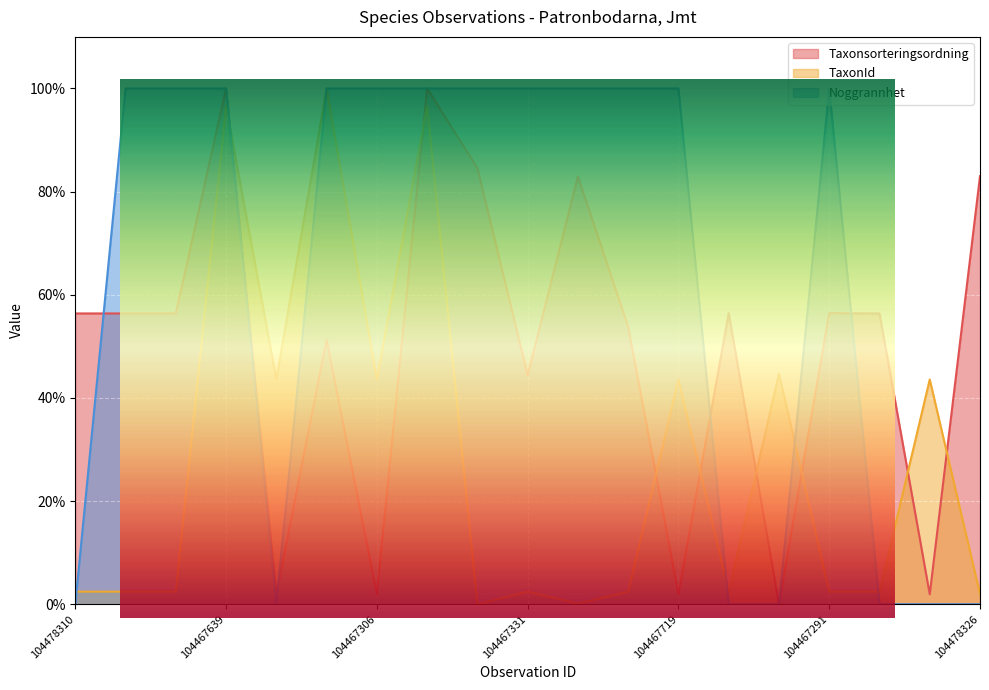

Rank the series by their maximum value, from highest to lowest.

TaxonId, Taxonsorteringsordning, Noggrannhet